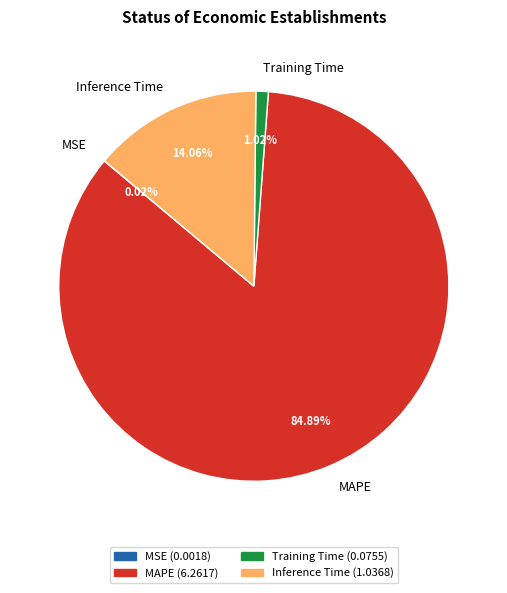

What is the largest slice in the pie chart?

MAPE